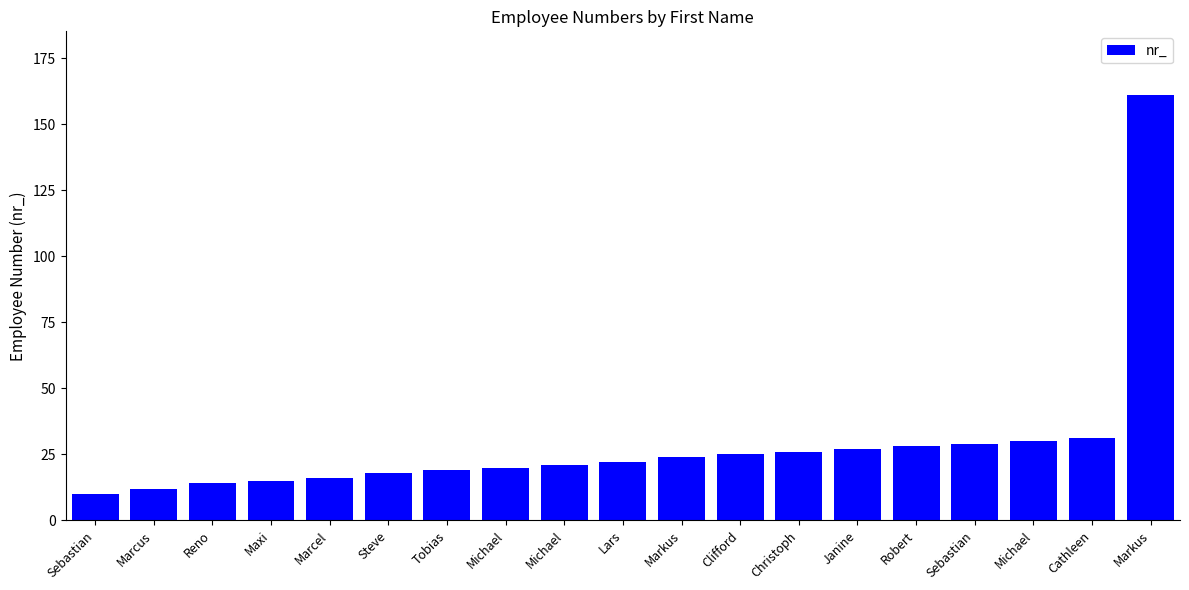

Reading left to right, list all the values displayed in this chart.

10	12	14	15	16	18	19	20	21	22	24	25	26	27	28	29	30	31	161